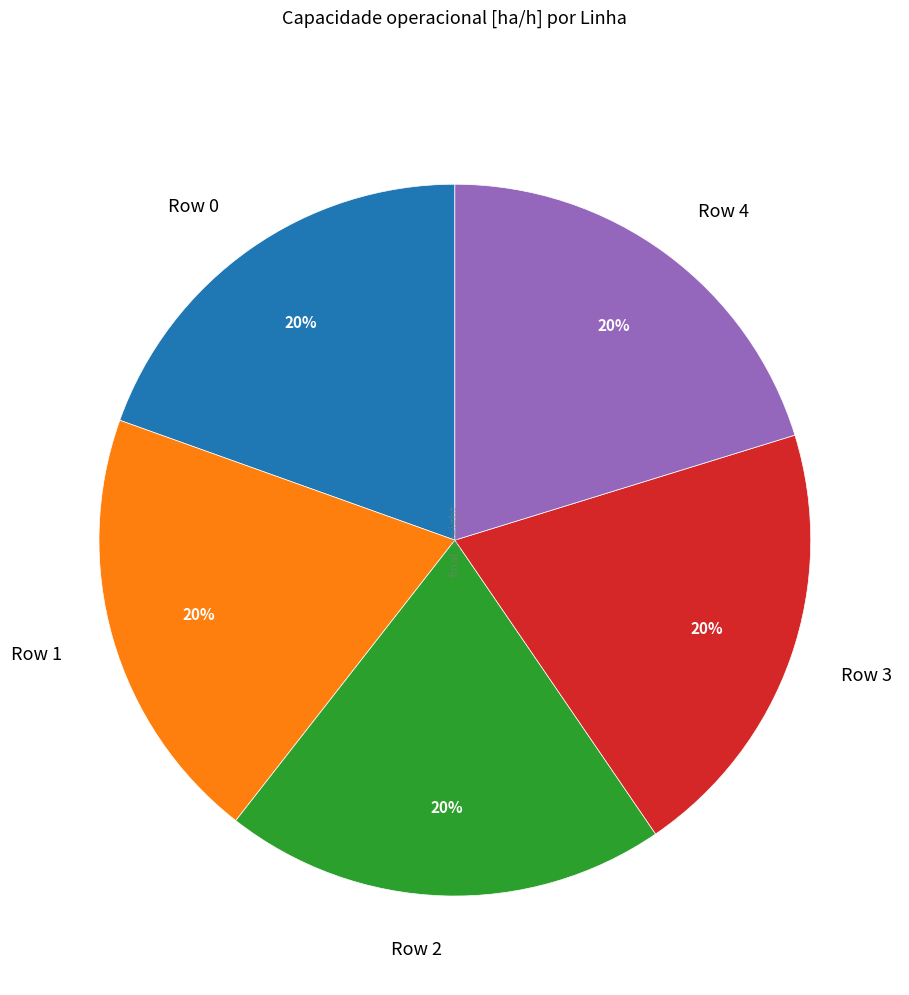

True or false: Row 0 accounts for 33% of the total.

False